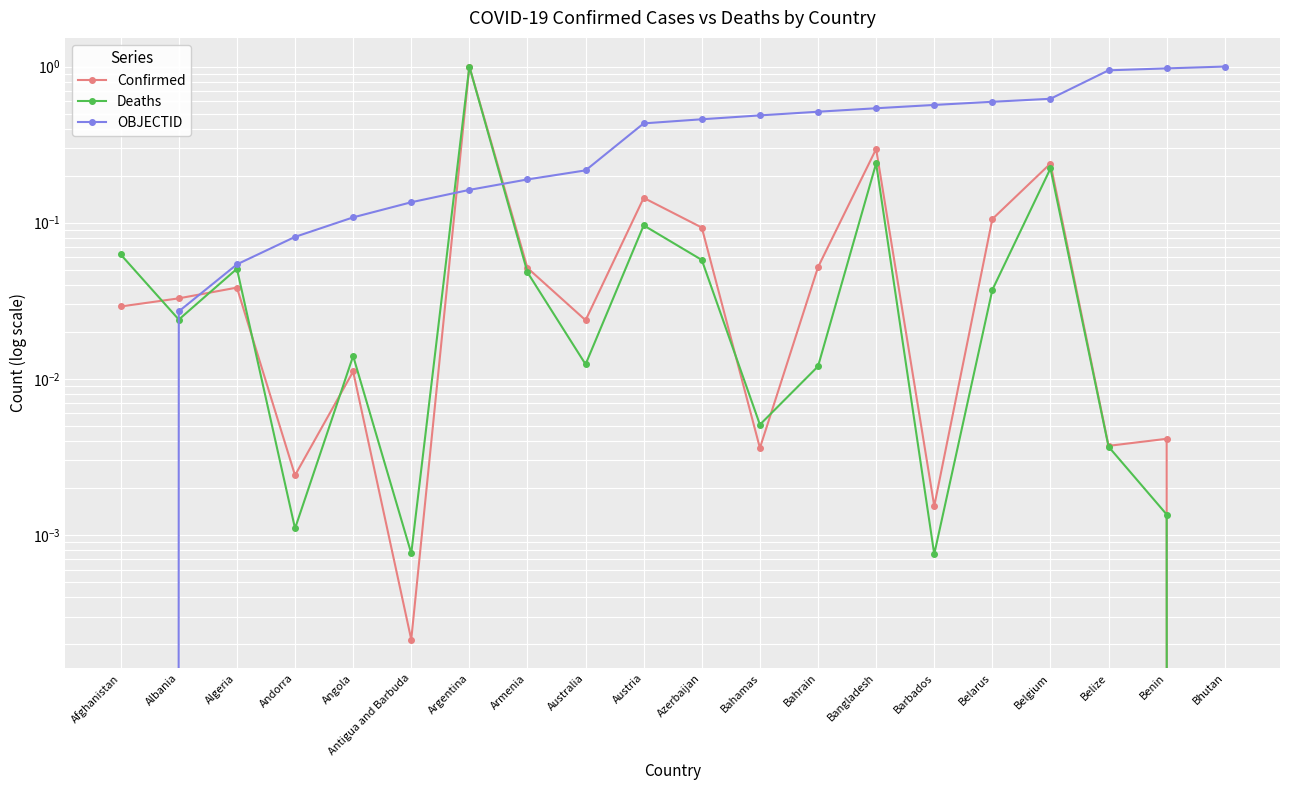

Which category has the lowest value in the Confirmed series?

Bhutan